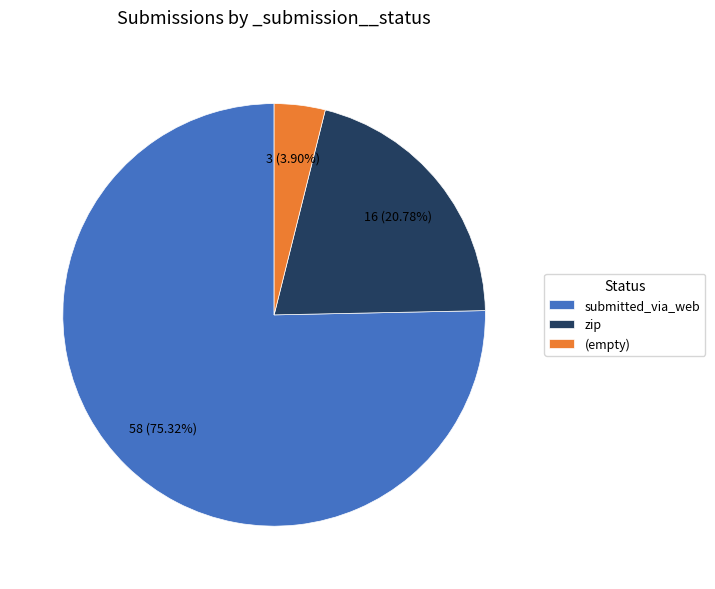

True or false: submitted_via_web accounts for 71% of the total.

False